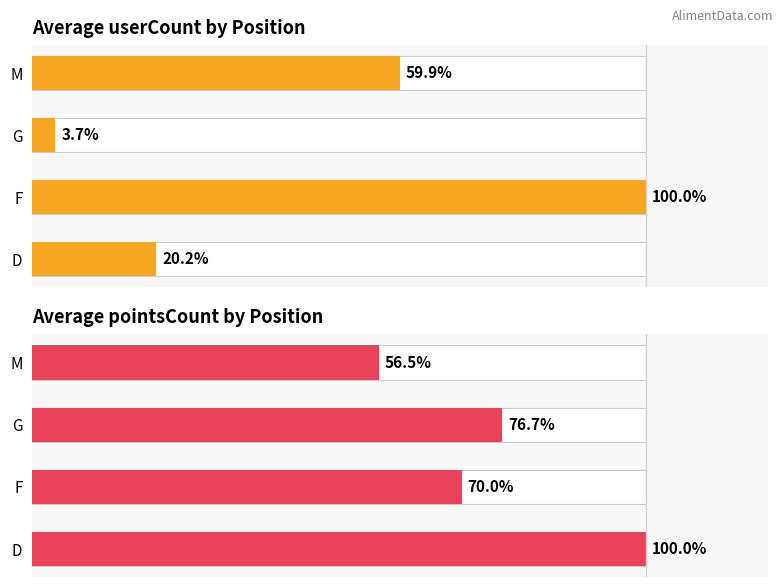

What is the difference between the maximum and minimum values in the Avg pointsCount series?

43.5